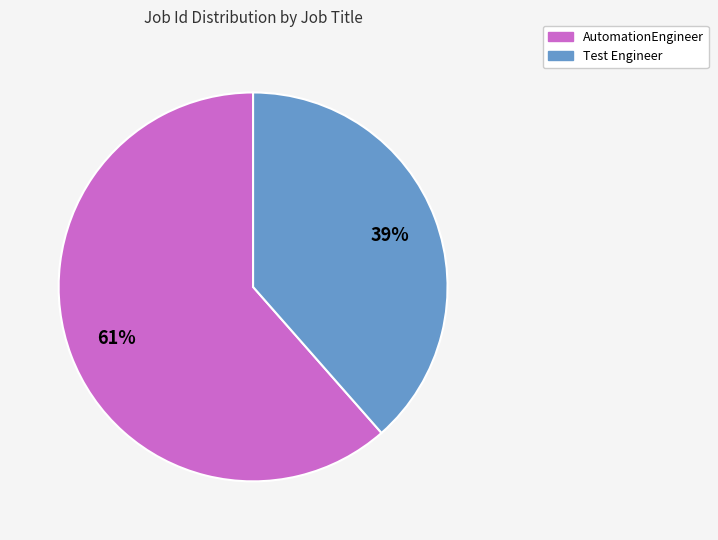

Which slice is the smallest?

Test Engineer